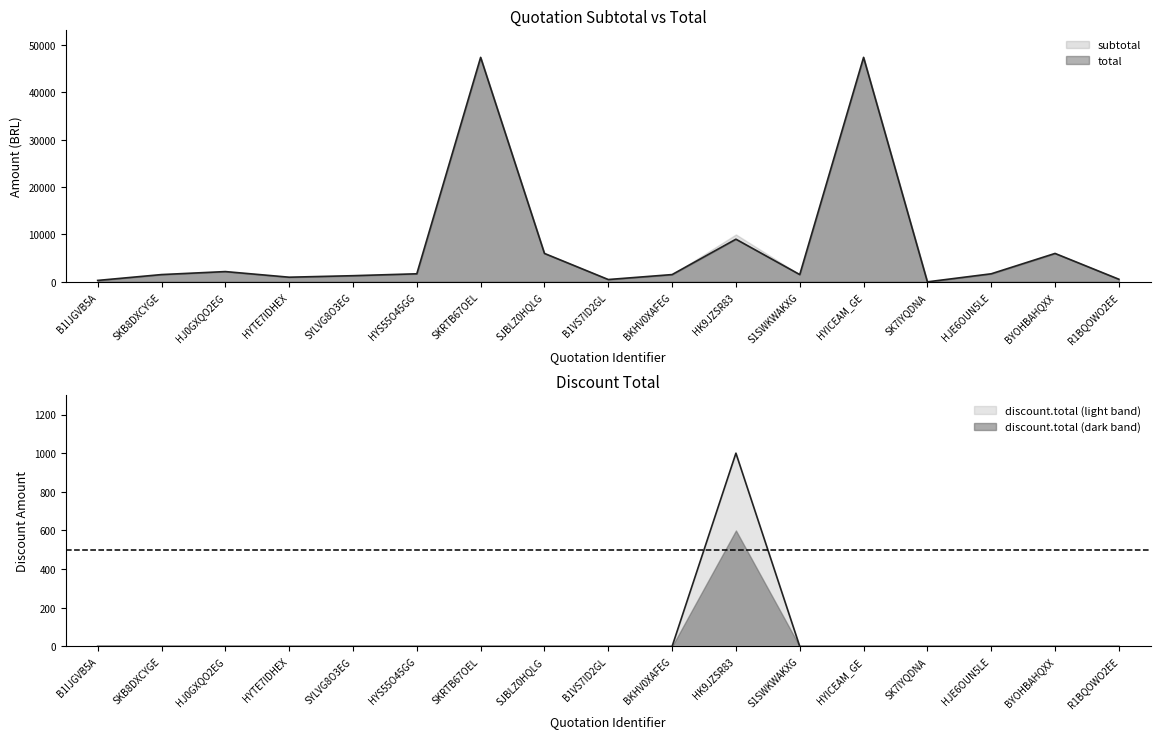

What is the average value of the subtotal series?

7619.1